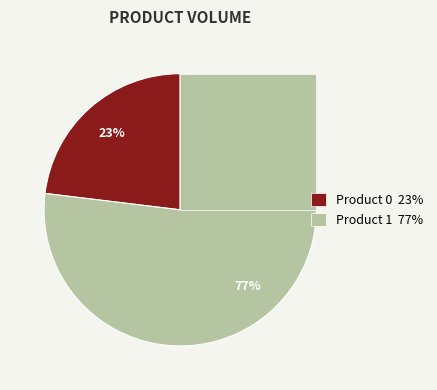

To the nearest percent, what portion does 1 represent?

77%